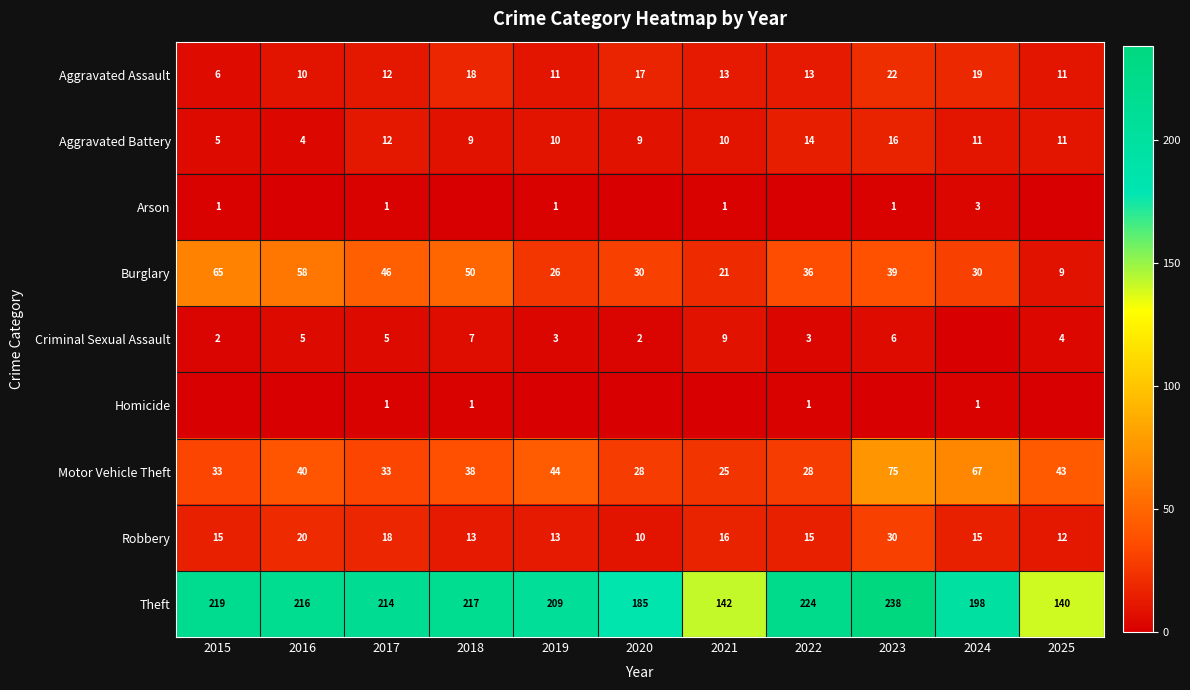

At how many categories does at least one series exceed 209?

6